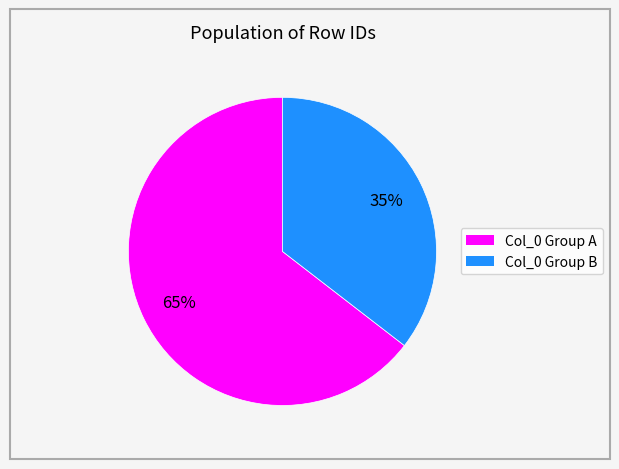

To the nearest percent, what is the average slice percentage?

50%